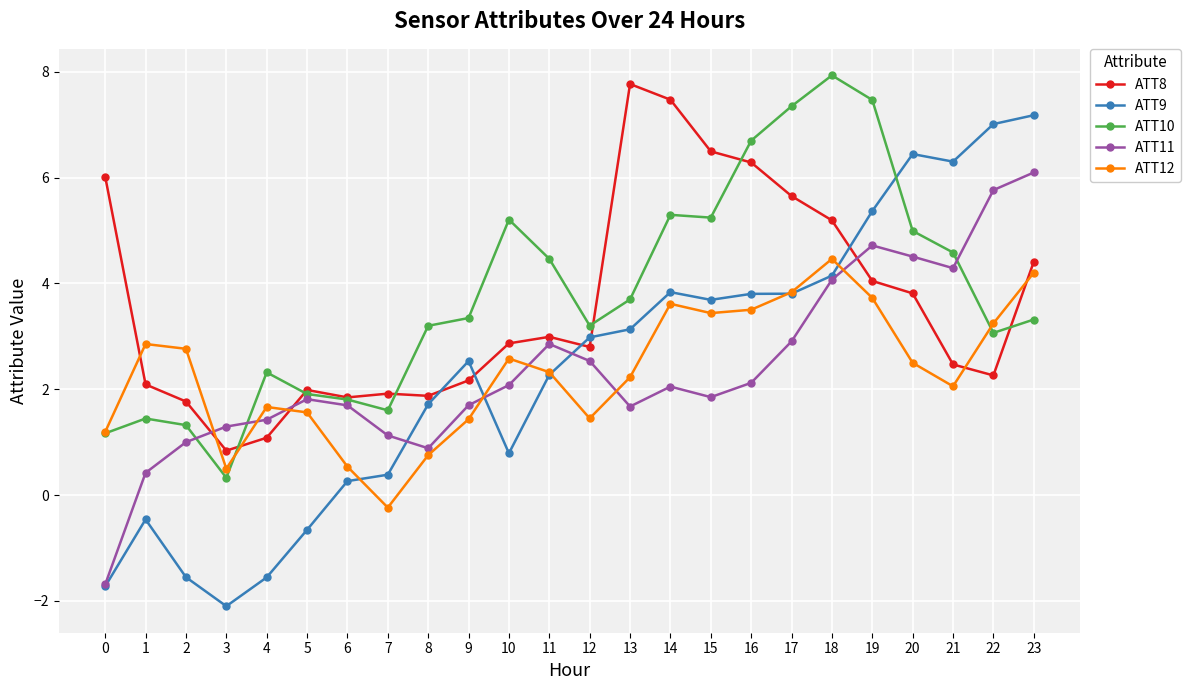

At which category does ATT12 reach its first local valley?

3